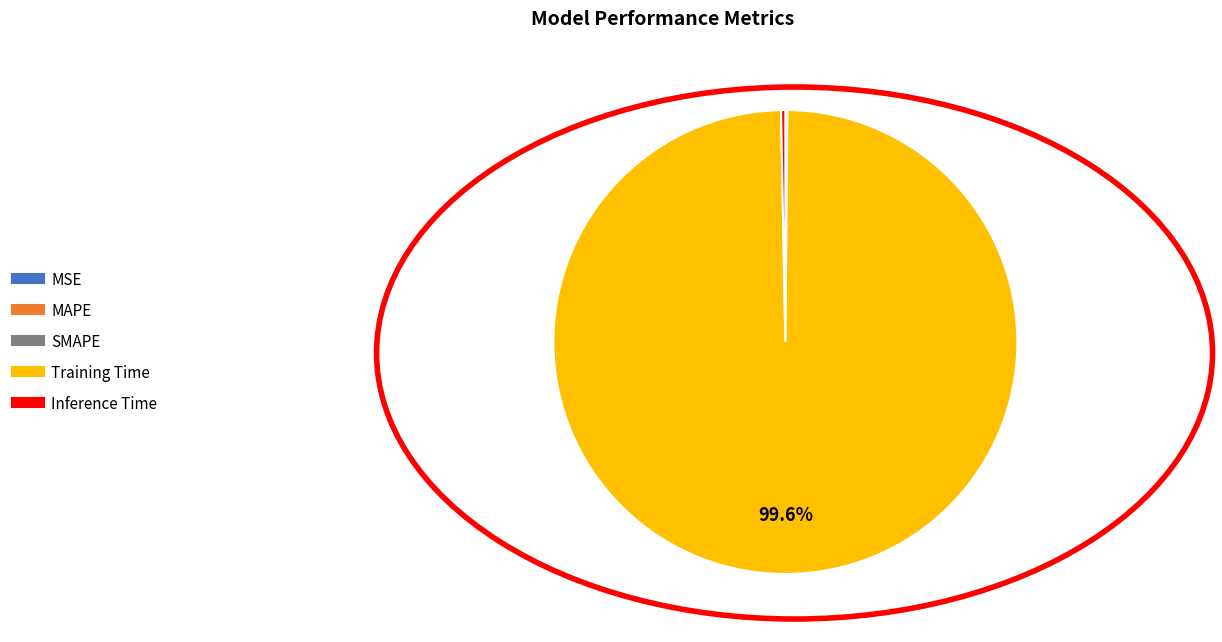

To the nearest percent, what is the average slice percentage?

20%